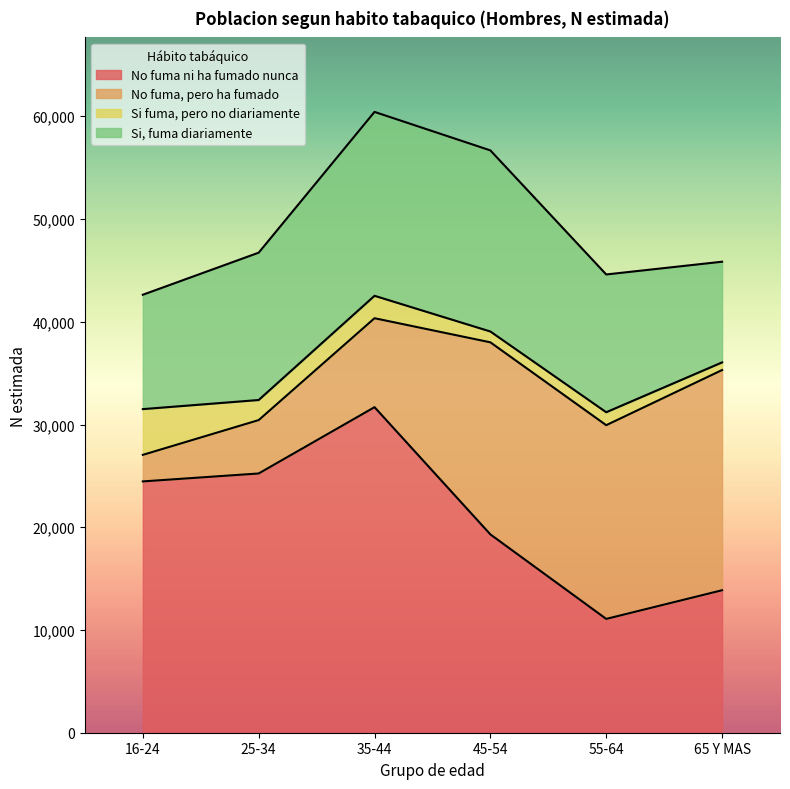

True or false: Si fuma, pero no diariamente and No fuma ni ha fumado nunca intersect in this chart.

False